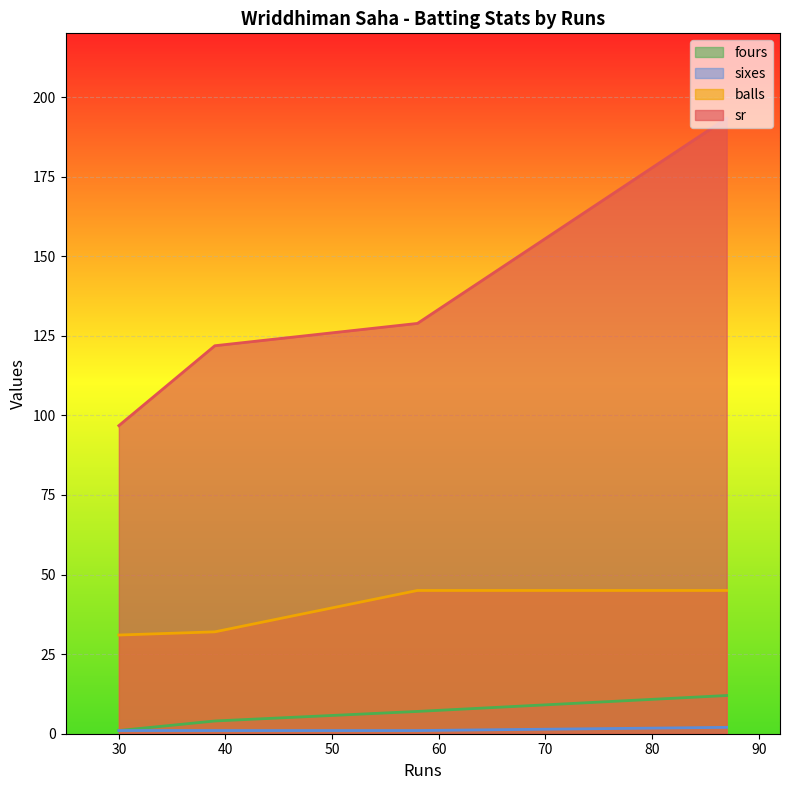

What is the lowest value of the sr series?

96.8